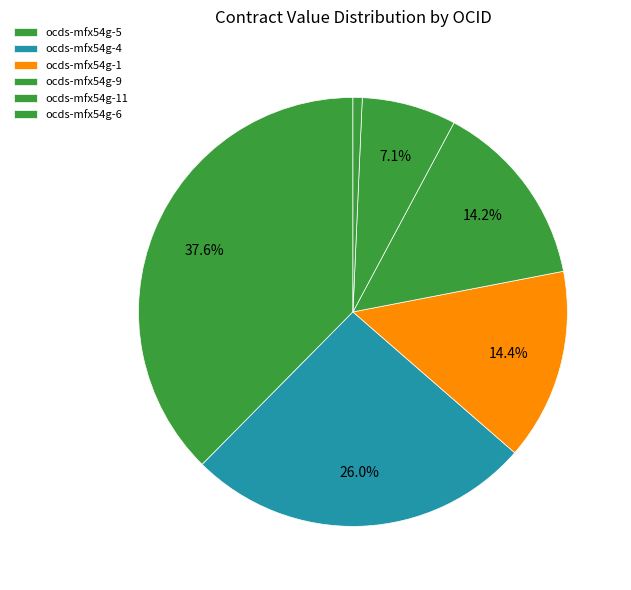

Which category has the biggest portion of the pie?

ocds-mfx54g-5